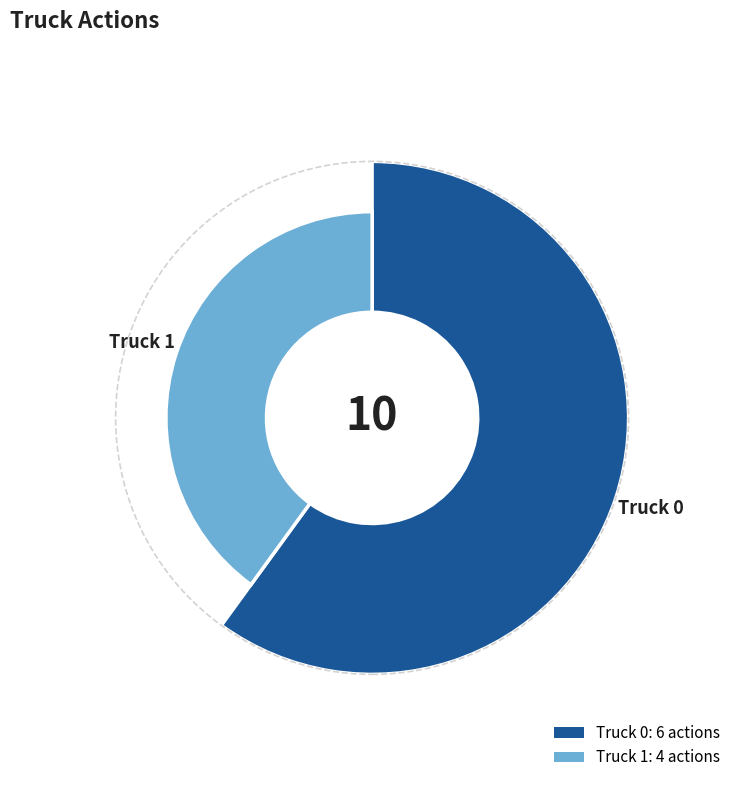

How many slices are in this pie chart?

2